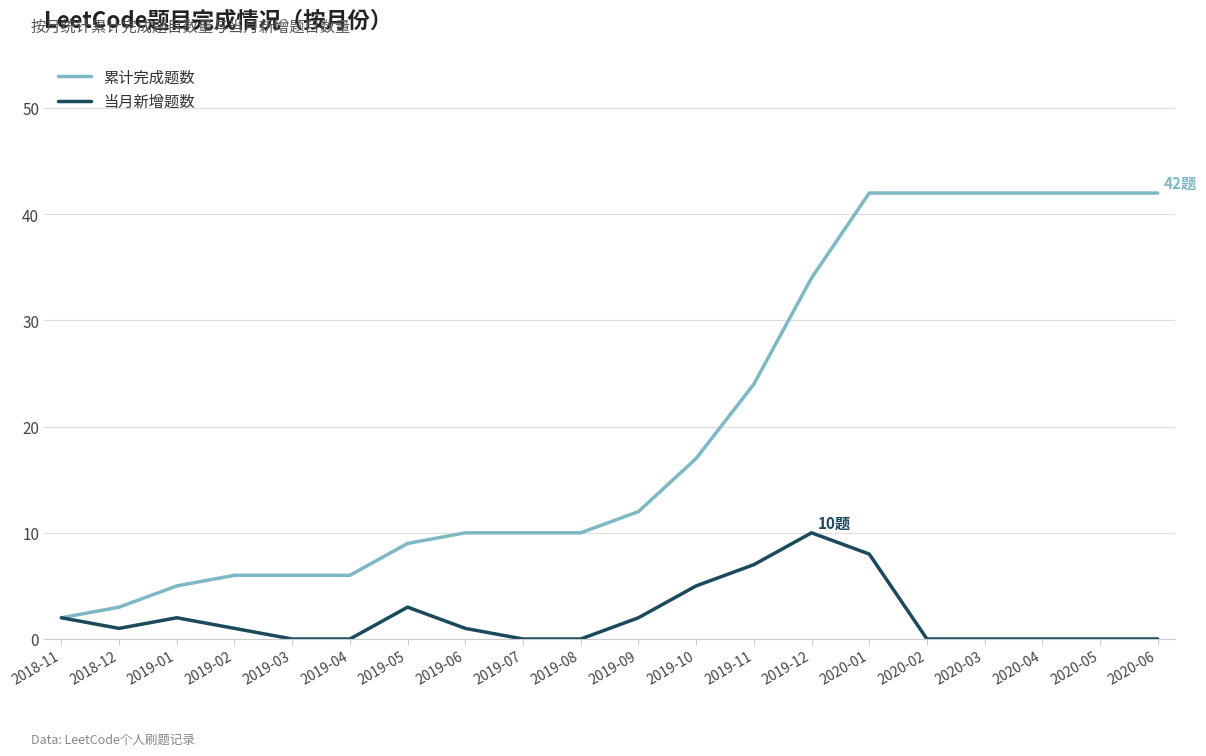

Reading left to right, transcribe all the data shown in this chart.

累计完成题数: 2	3	5	6	6	6	9	10	10	10	12	17	24	34	42	42	42	42	42	42
当月新增题数: 2	1	2	1	0	0	3	1	0	0	2	5	7	10	8	0	0	0	0	0